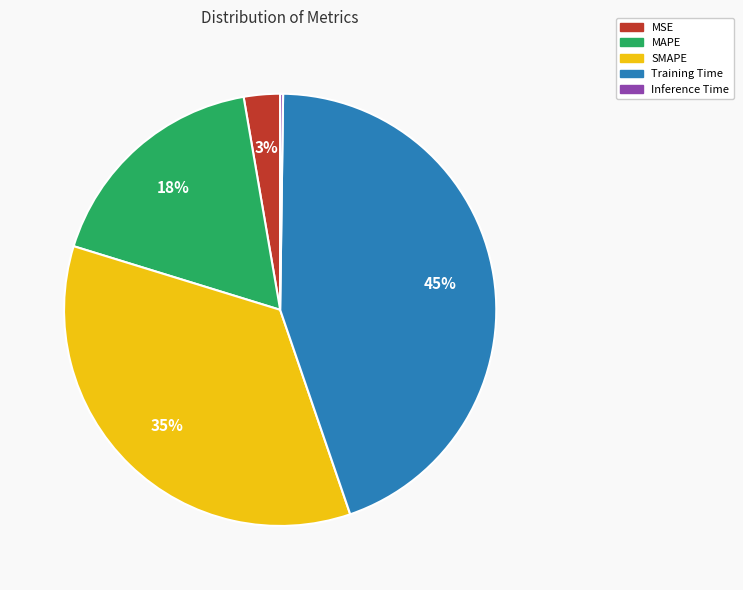

Is there a majority slice in this chart?

No